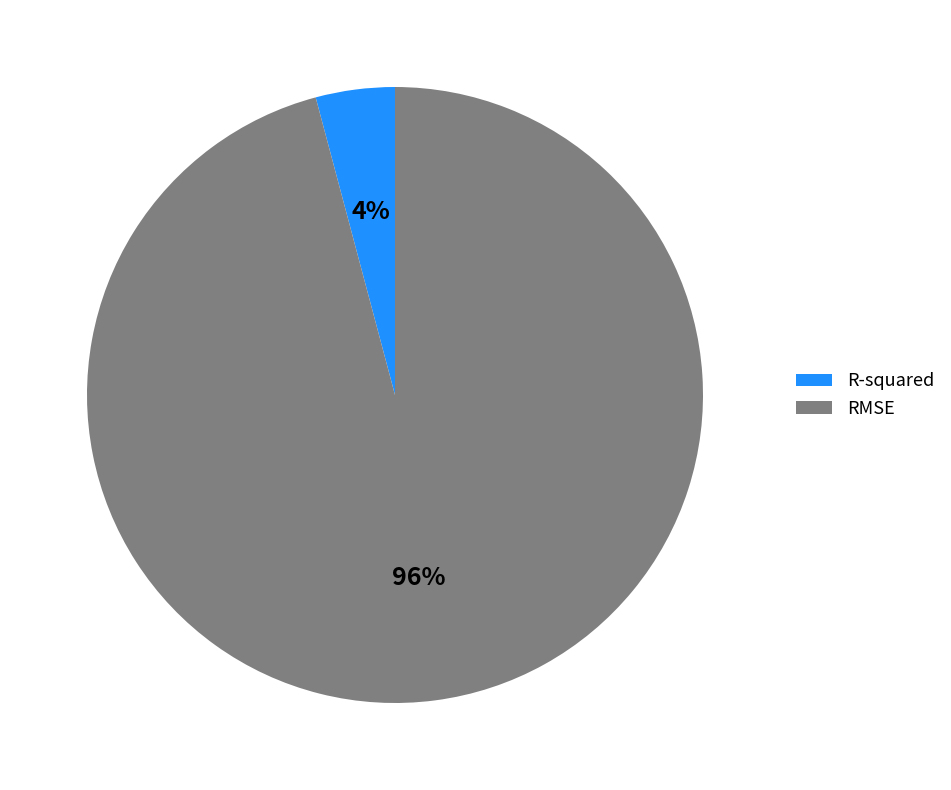

Which has a higher value, R-squared or RMSE?

RMSE